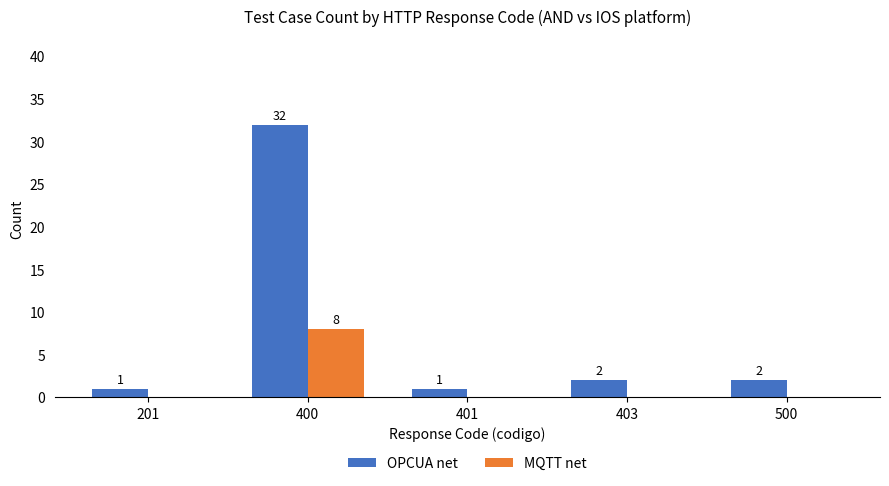

Which series changed the most between 401 and 403?

OPCUA net